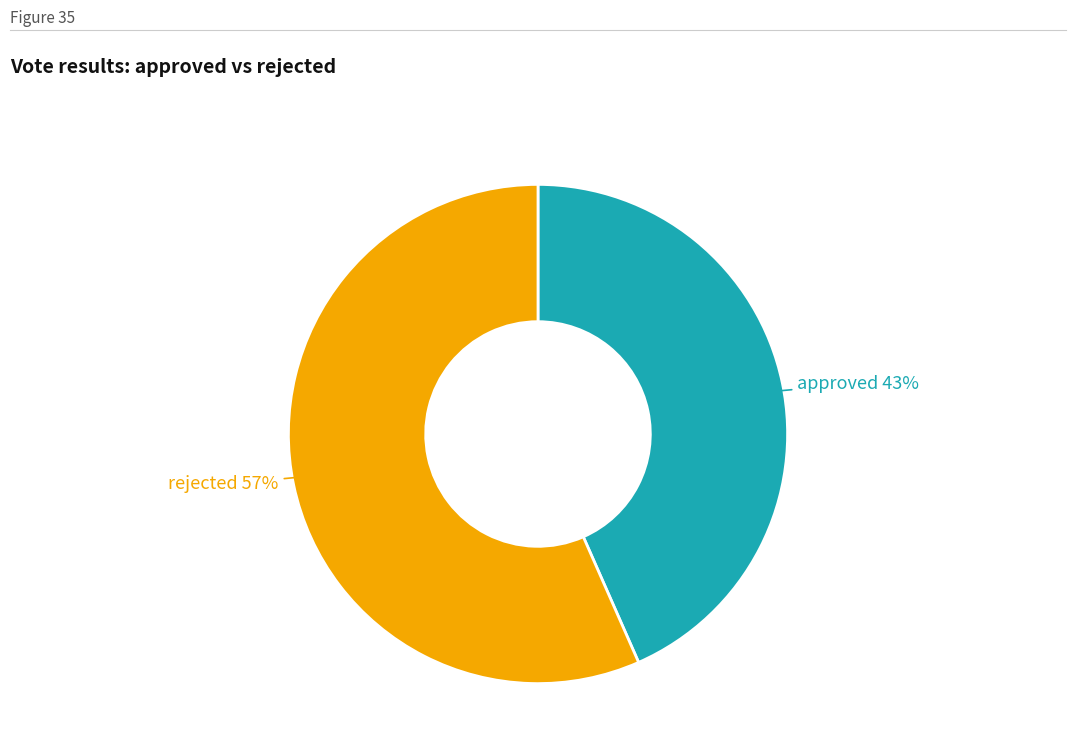

To the nearest percent, what is the average slice percentage?

50%